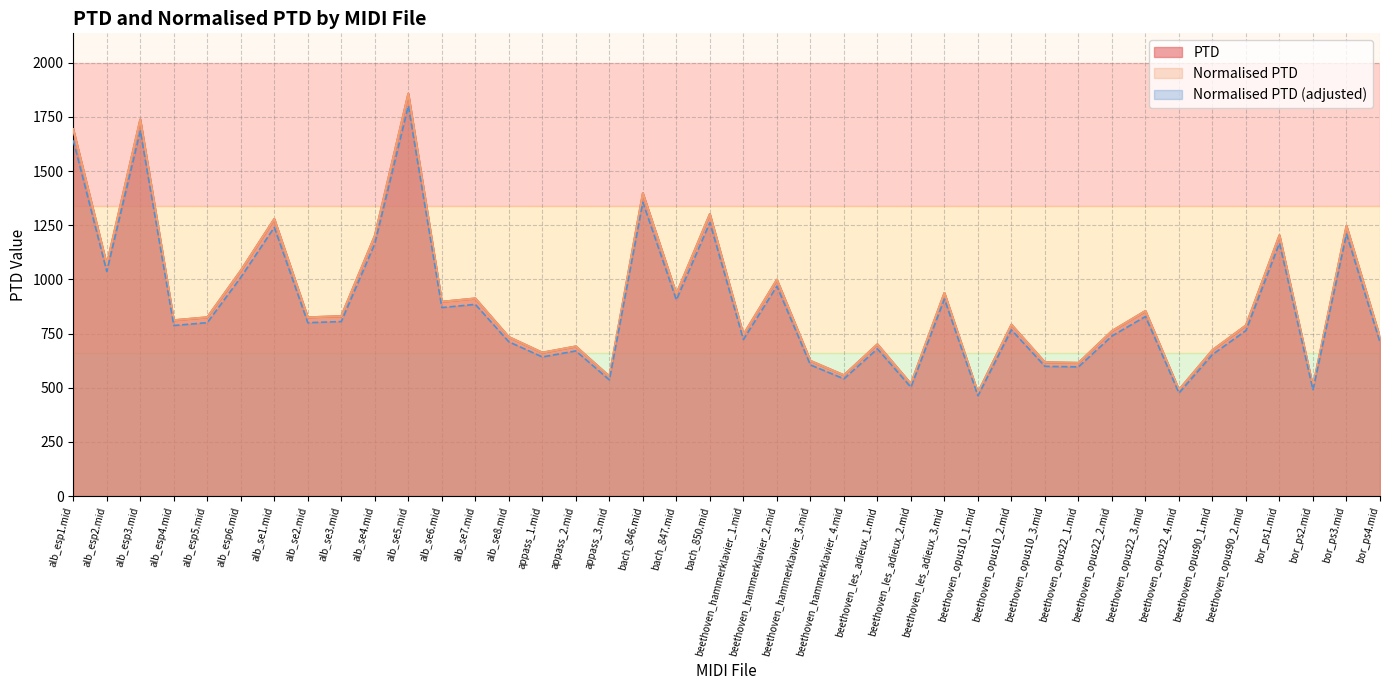

How many data points in Normalised PTD are above 825?

20